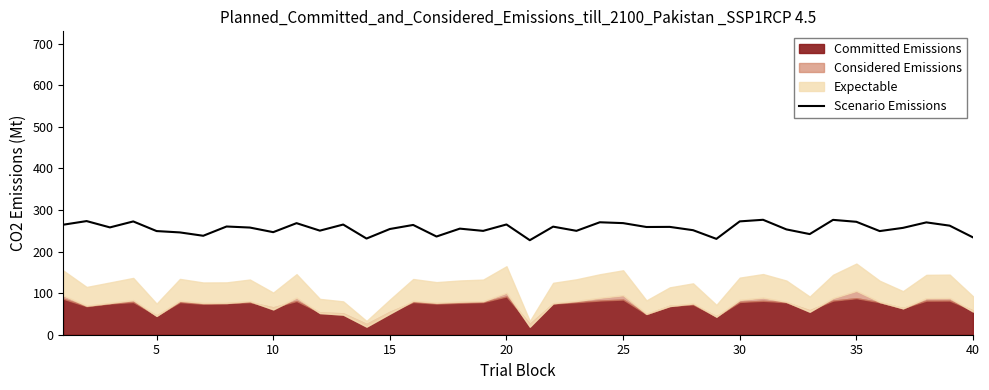

What is the lowest value of the Scenario Emissions series?

227.4